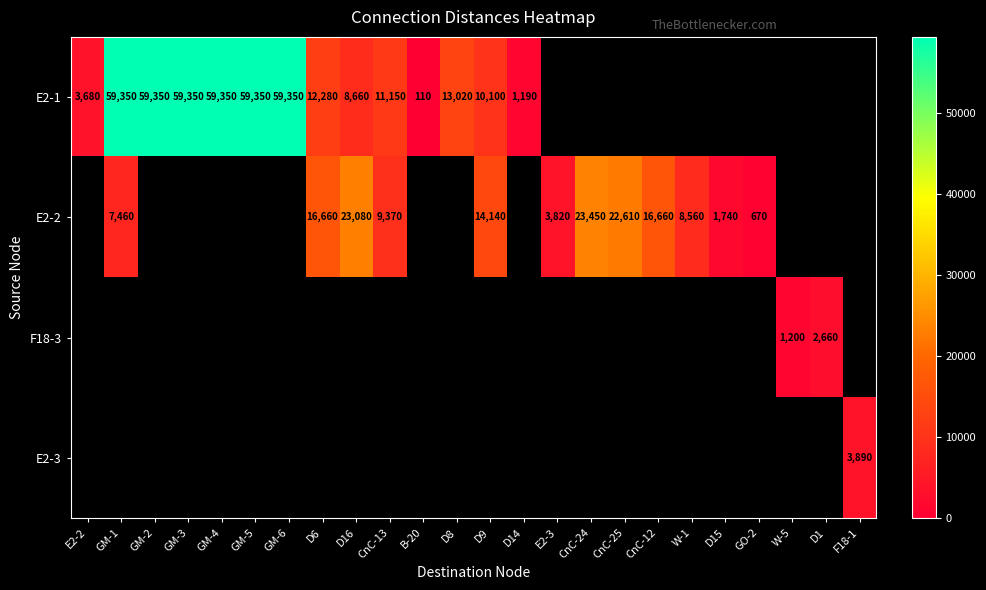

The E2-1 series shows 10100 at D9. True or false?

True